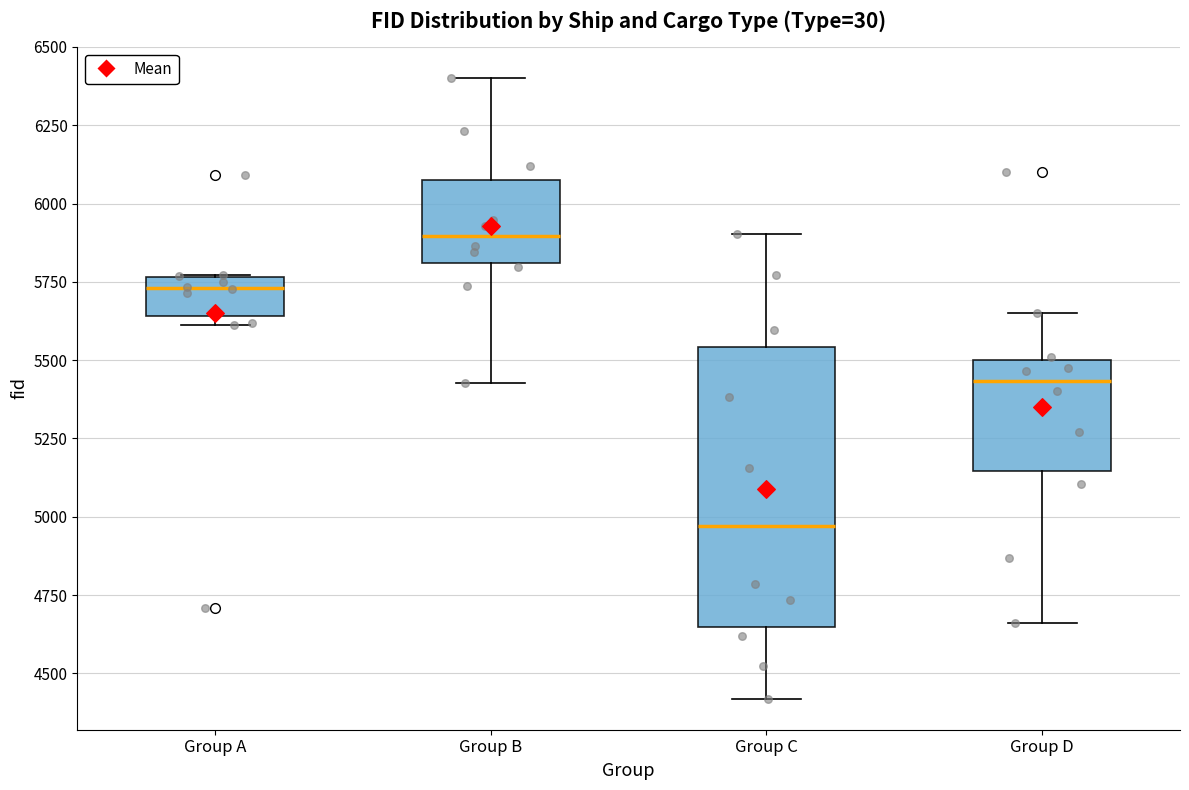

Which box is the tallest, from its lower edge to its upper edge?

Group C